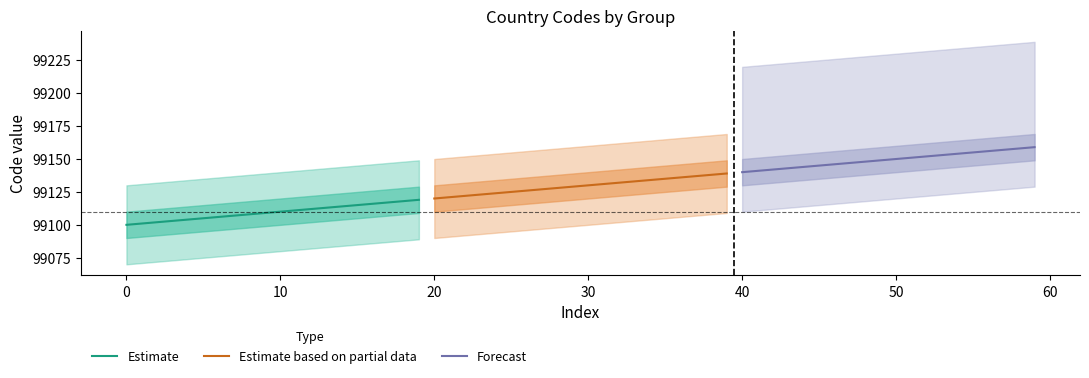

Rank the series by their maximum value, from lowest to highest.

Estimate, Estimate based on partial data, Forecast